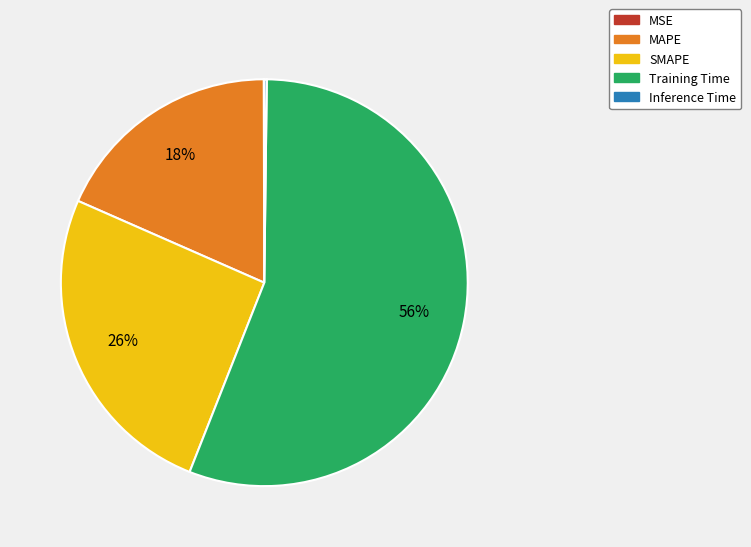

Which category has the biggest portion of the pie?

Training Time